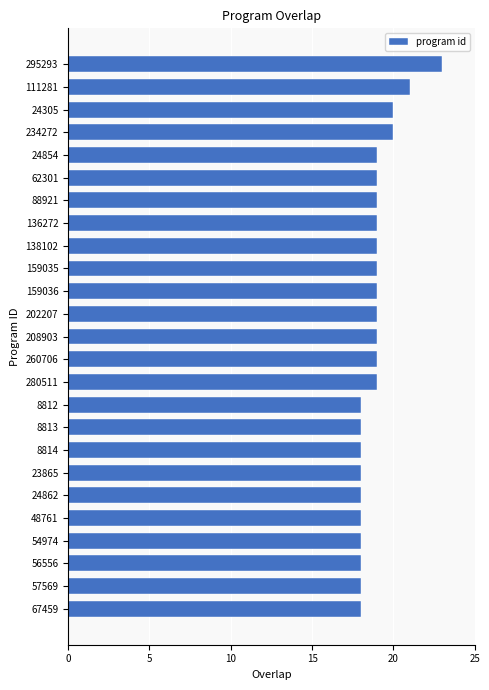

Is it true that the value at 260706 is 19?

True